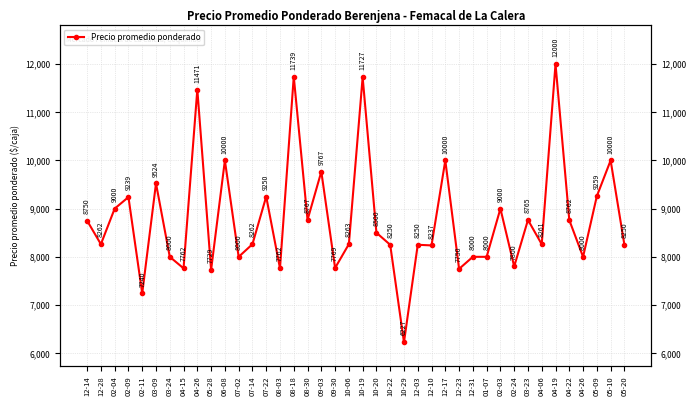

List the labels in order of value, largest first.

04-19, 08-18, 10-19, 04-26, 06-08, 12-17, 05-10, 09-03, 03-09, 05-09, 07-22, 02-09, 02-04, 02-03, 08-30, 03-23, 04-22, 12-14, 10-20, 10-06, 12-28, 07-14, 04-06, 10-22, 12-03, 05-20, 12-10, 03-24, 07-02, 12-31, 01-07, 04-26, 02-24, 09-30, 04-15, 08-03, 12-23, 05-28, 02-11, 10-29